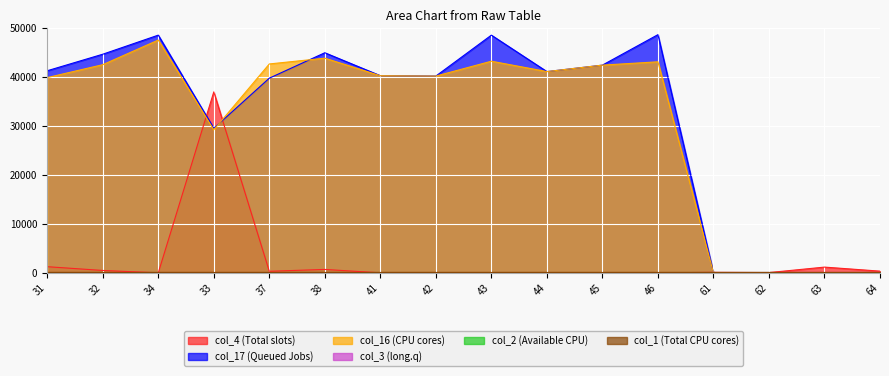

Which series has the widest spread of values?

col_17 (Queued Jobs)